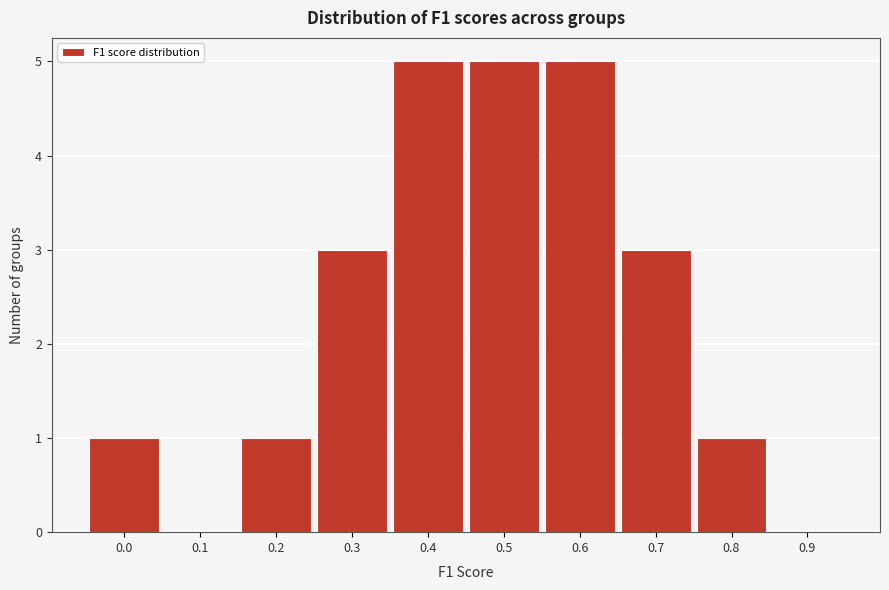

Reading left to right, extract all data points from this chart.

0.0=1	0.1=0	0.2=1	0.3=3	0.4=5	0.5=5	0.6=5	0.7=3	0.8=1	0.9=0